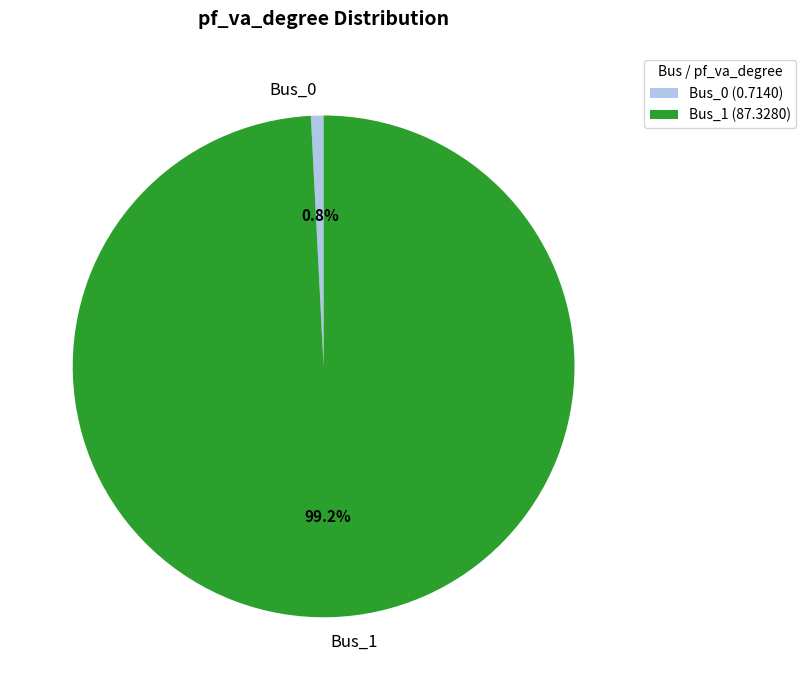

Rank the categories by value from highest to lowest.

Bus_1, Bus_0